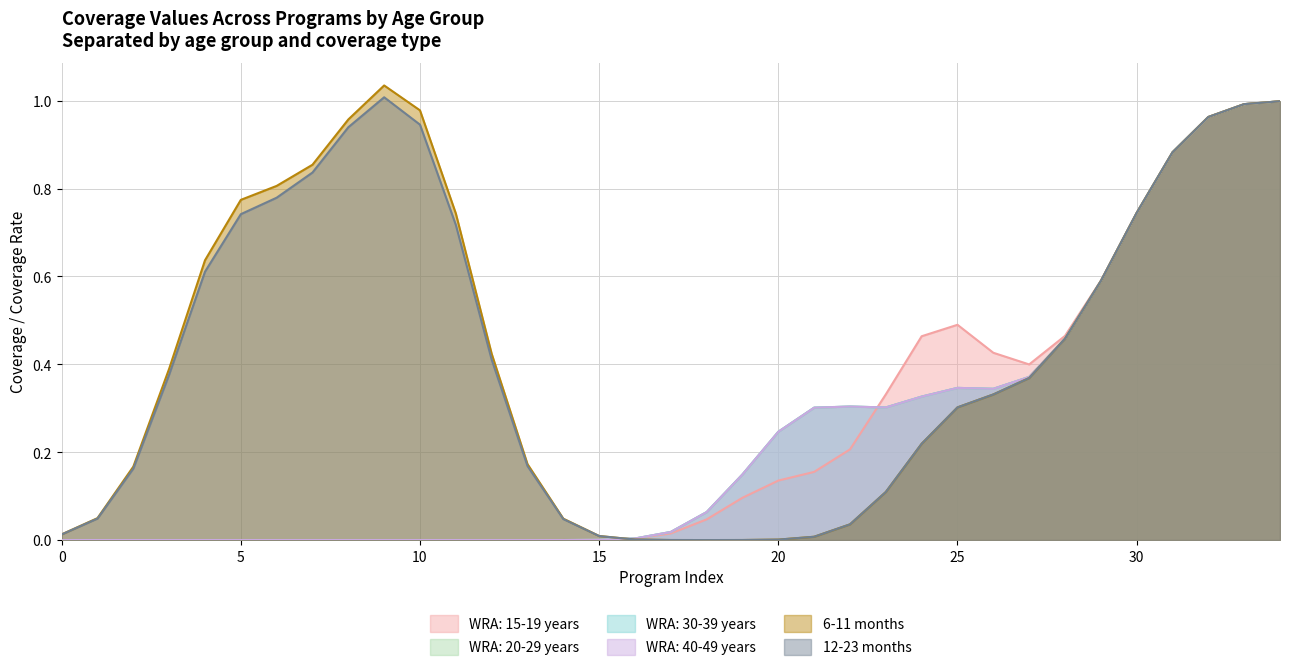

How many data points in WRA: 20-29 years are above 0?

14